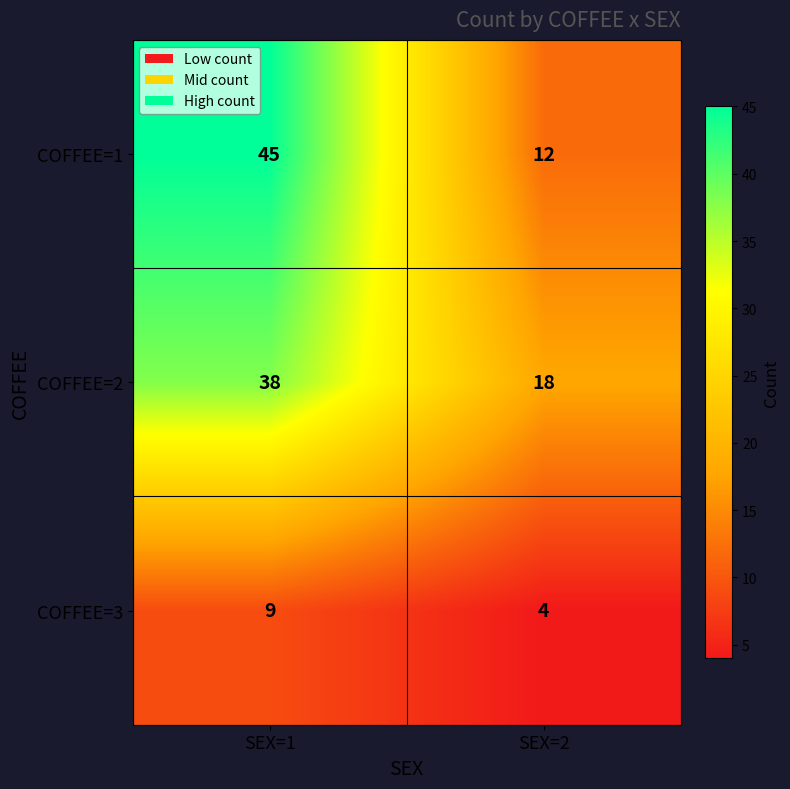

What is the total value across all series at SEX=2?

34